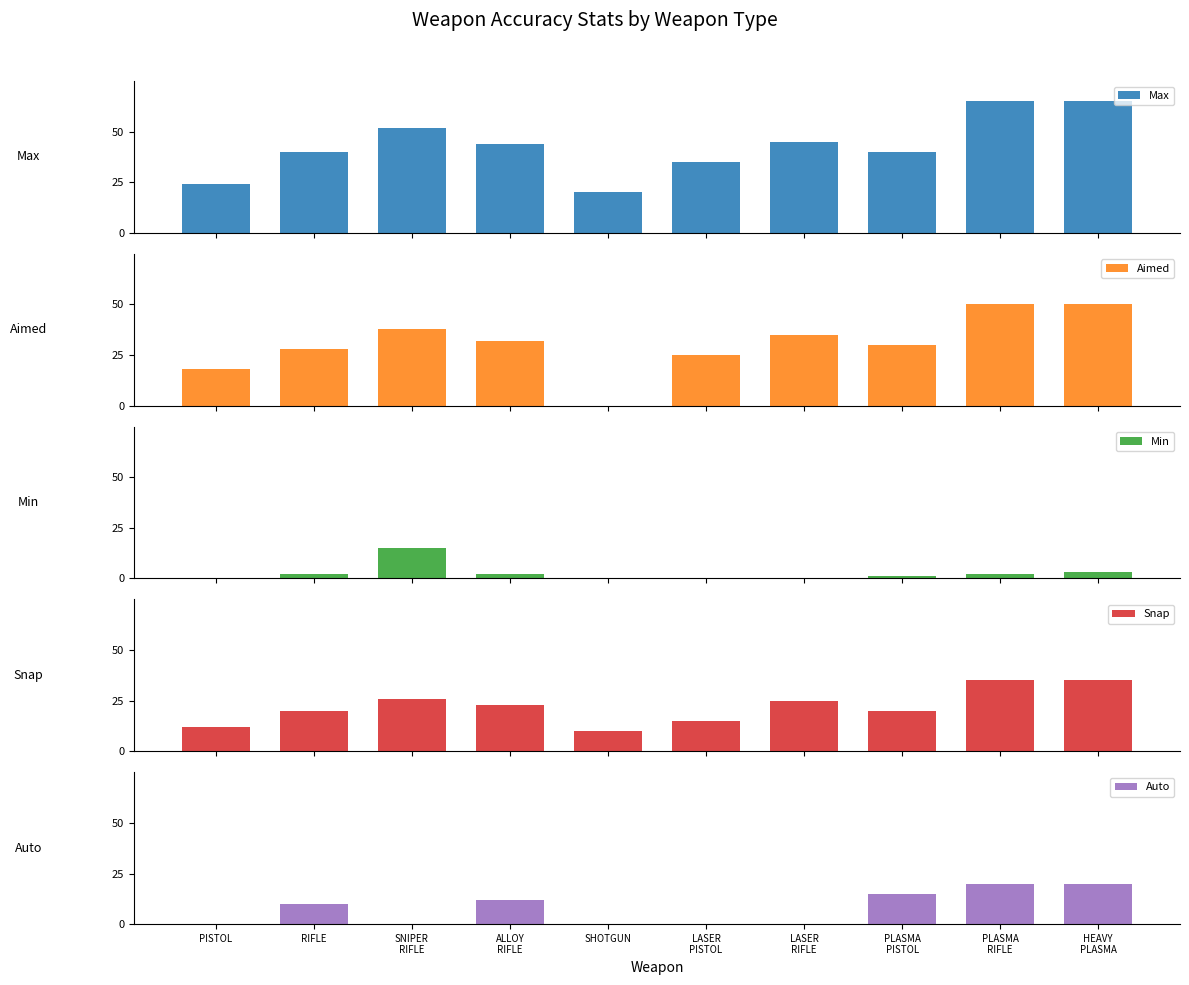

How many bars are there in each group?

5